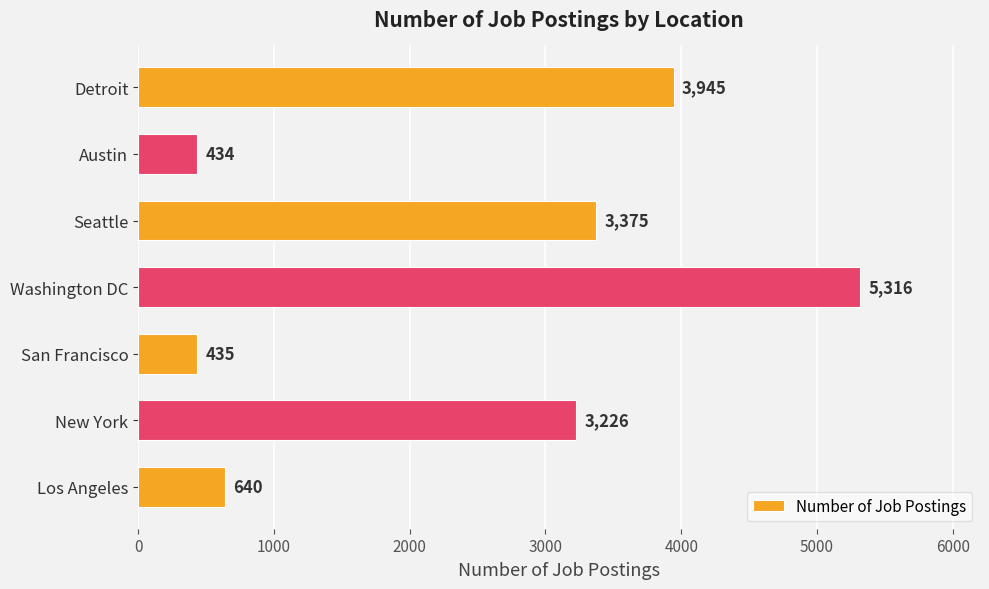

The value at Los Angeles is 434. True or false?

False